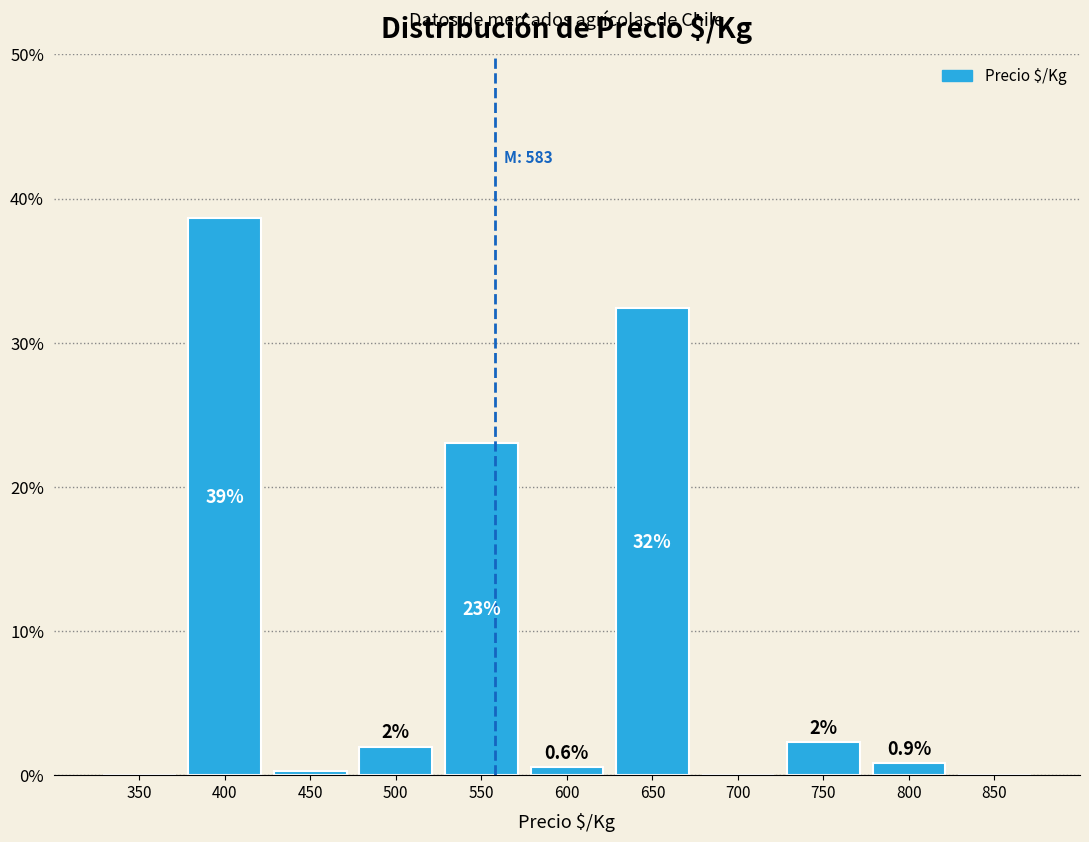

What is the change in value from 500 to 550?

+21.0